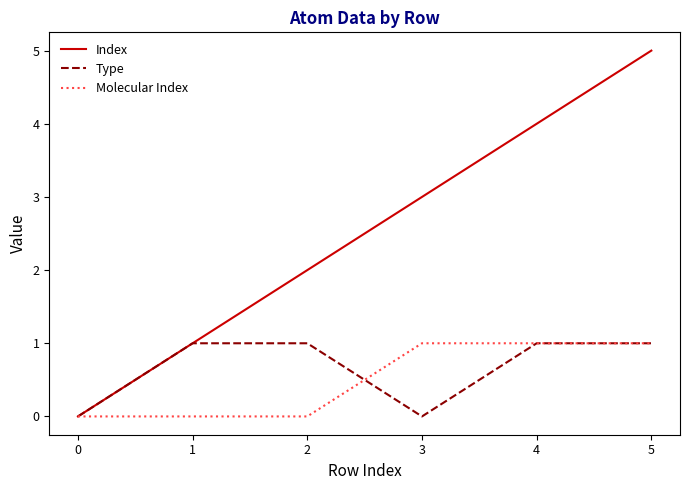

Which label corresponds to the largest value in the chart?

5